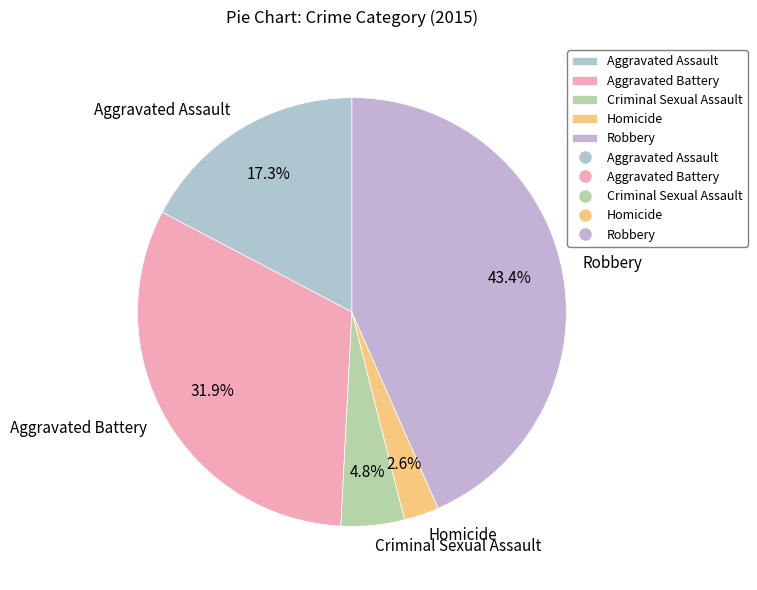

Rank the categories by value from lowest to highest.

Homicide, Criminal Sexual Assault, Aggravated Assault, Aggravated Battery, Robbery